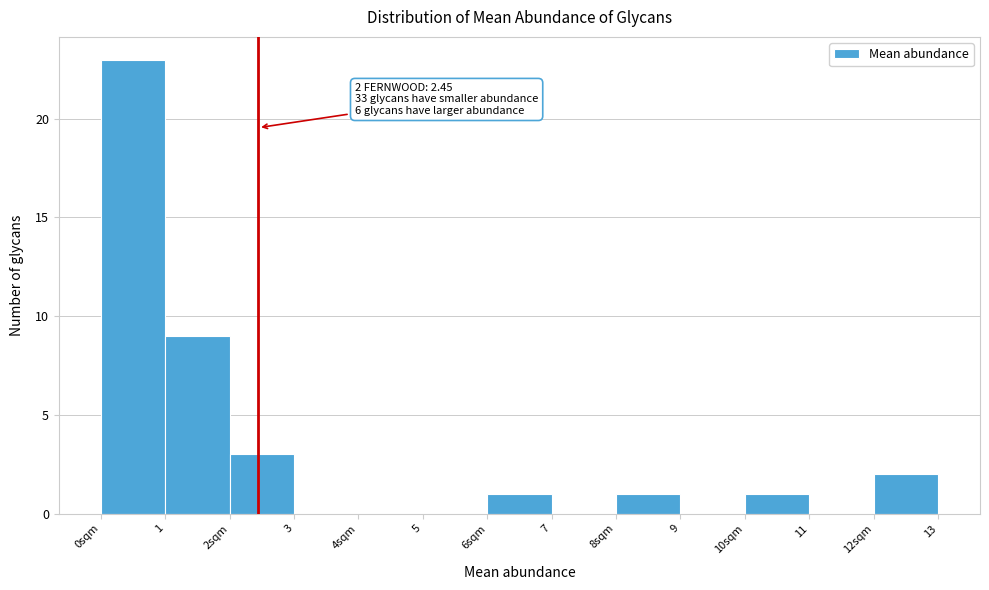

Reading left to right, list all the values displayed in this chart.

0sqm=23	1=9	2sqm=3	3=0	4sqm=0	5=0	6sqm=1	7=0	8sqm=1	9=0	10sqm=1	11=0	12sqm=2